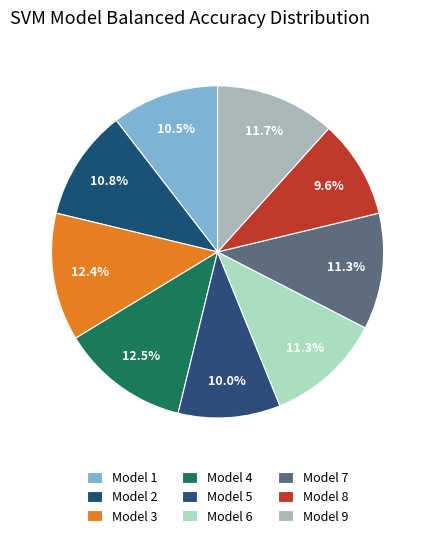

What percentage do Model 1 and Model 9 together represent?

22.1%